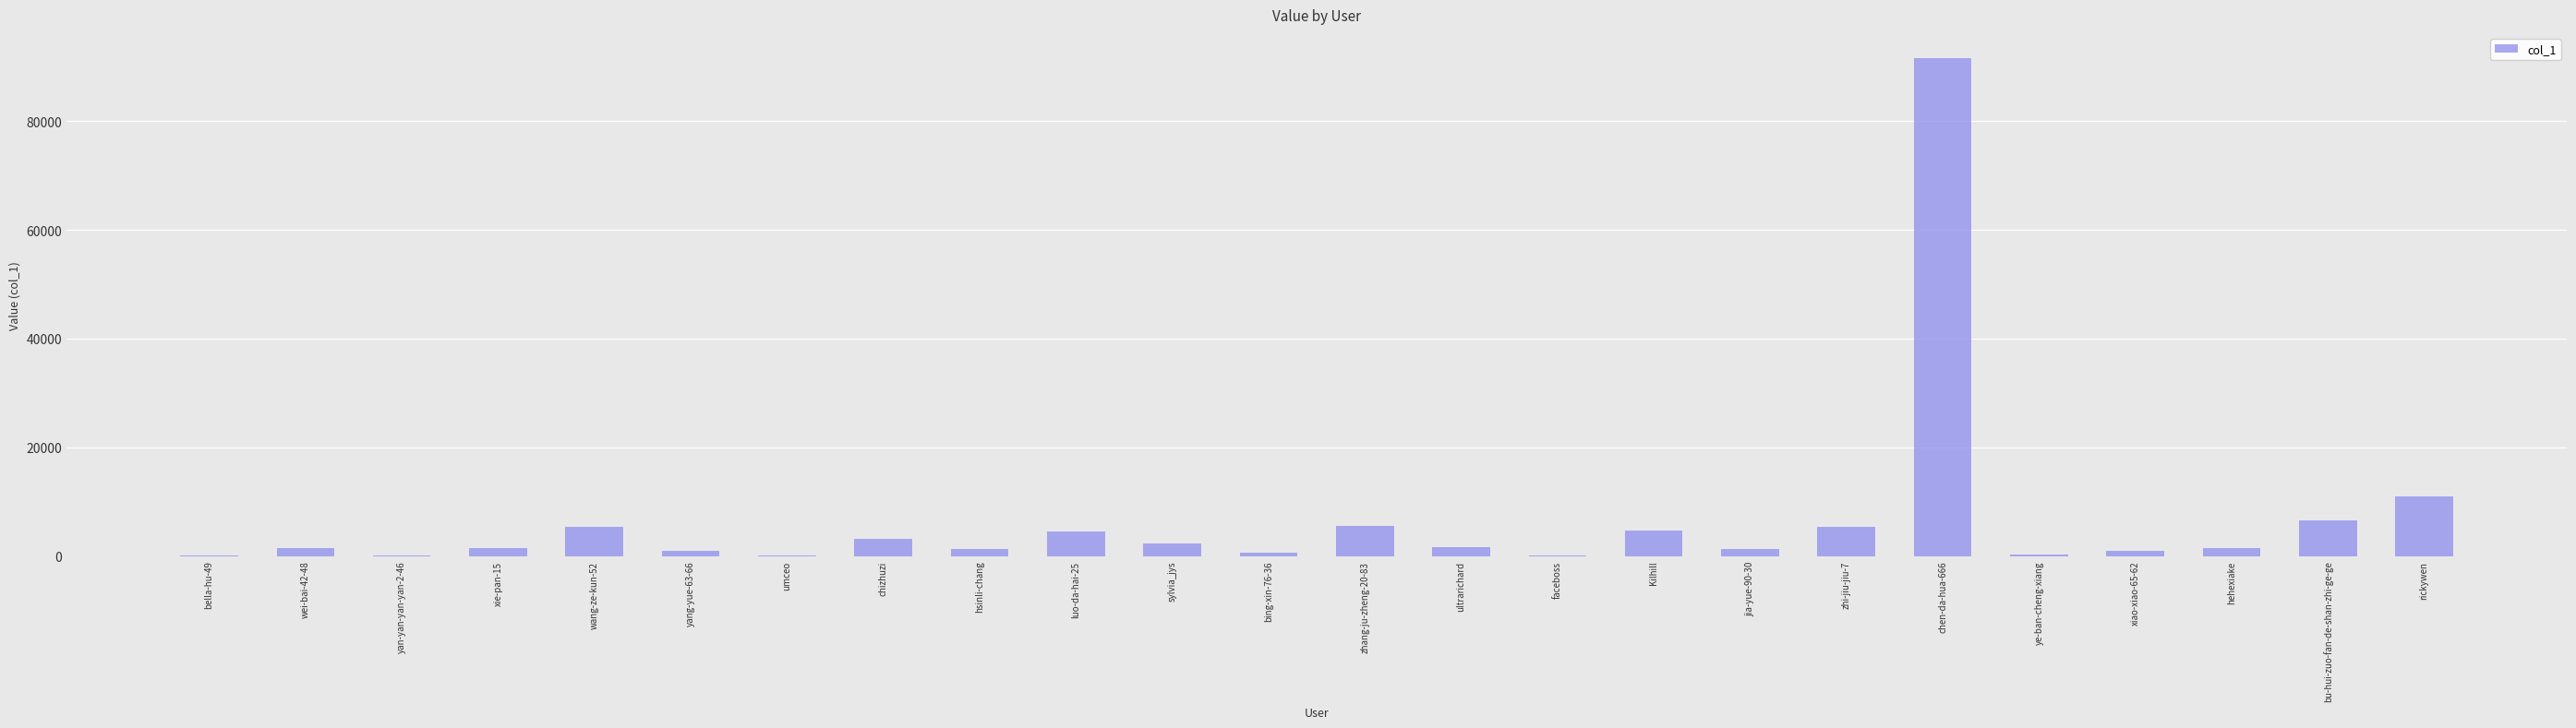

What is the greatest value displayed?

91585